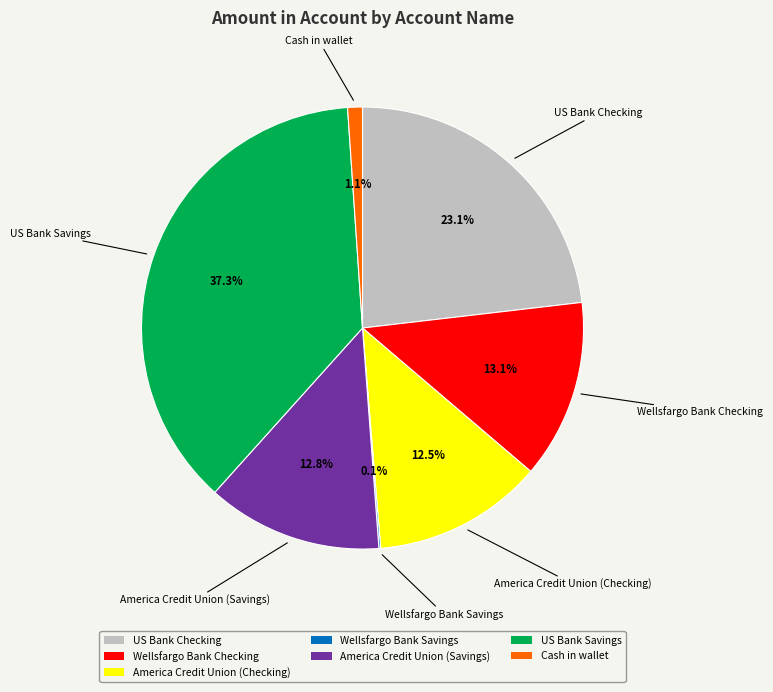

To the nearest percent, what percentage of the pie is US Bank Savings?

37%